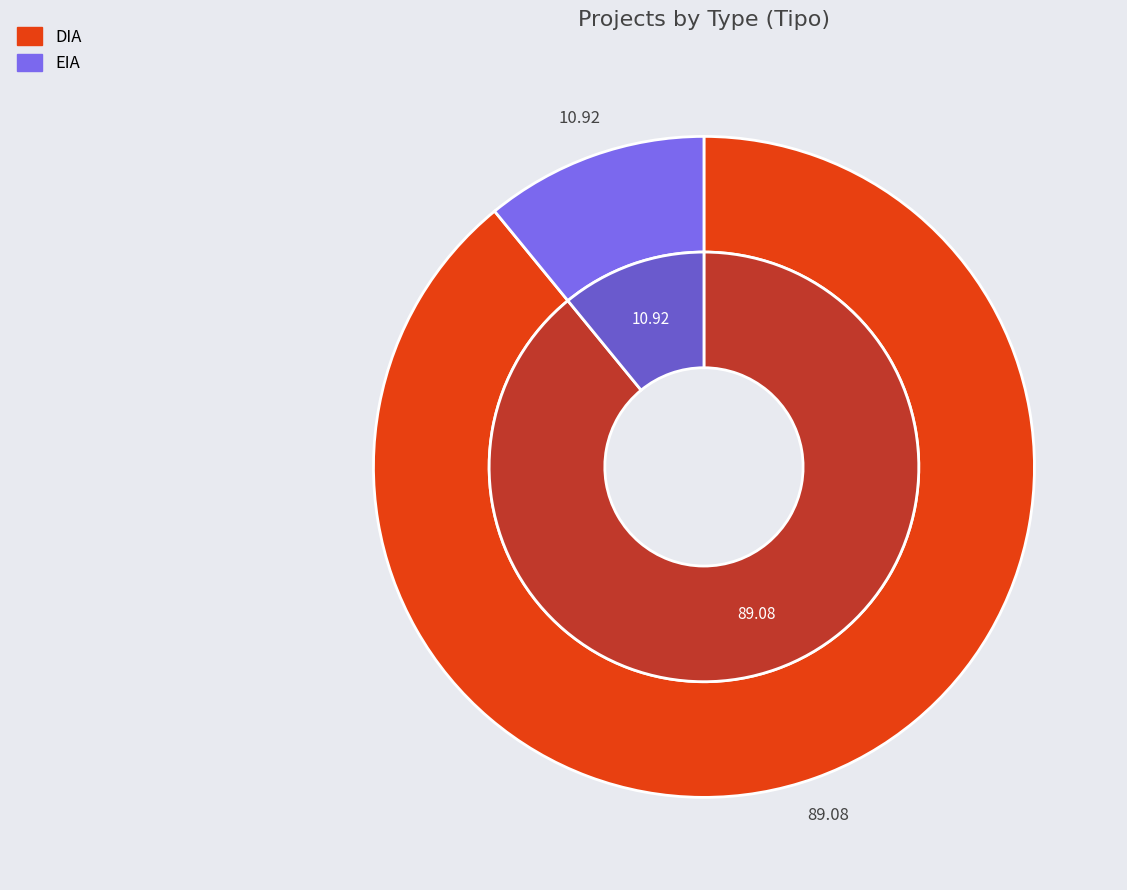

Is it true that EIA is 11% of the pie?

True